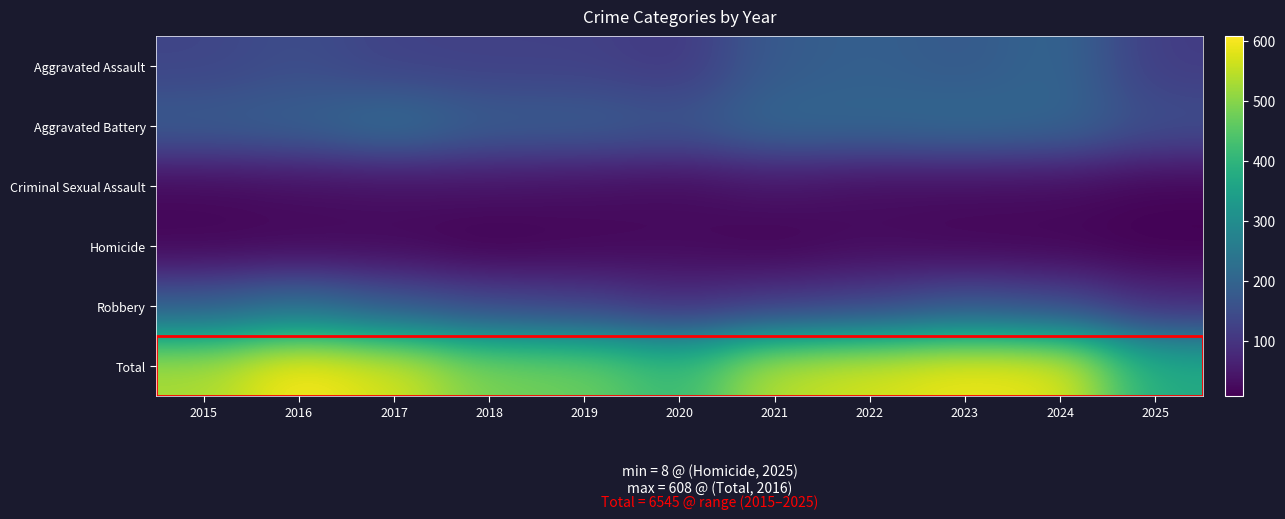

At which category does the chart reach its minimum across all series?

2018